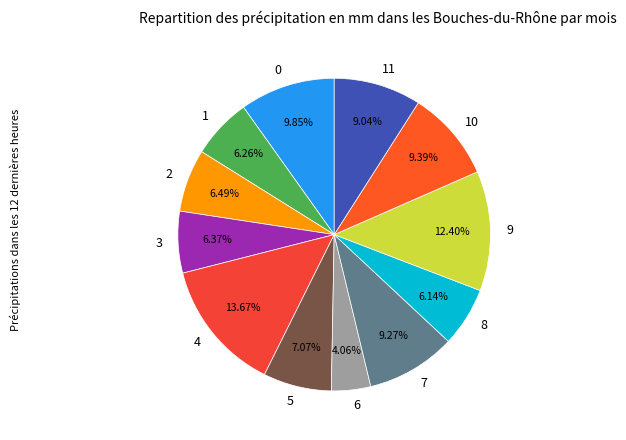

Approximately how many times larger is the value at 10 compared to 1?

1.5